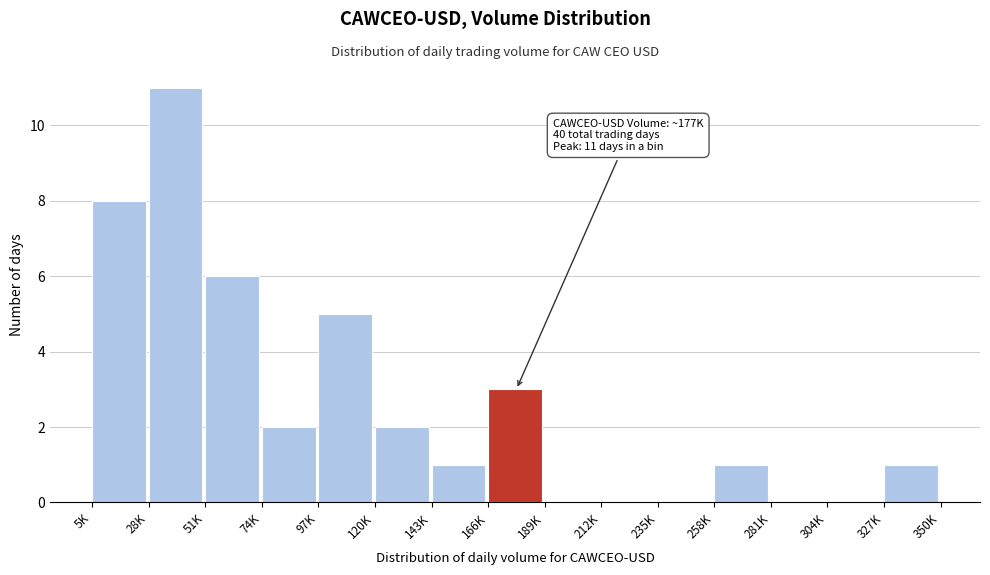

Reading left to right, transcribe all the data shown in this chart.

5K=8	28K=11	51K=6	74K=2	97K=5	120K=2	143K=1	166K=3	189K=0	212K=0	235K=0	258K=1	281K=0	304K=0	327K=1